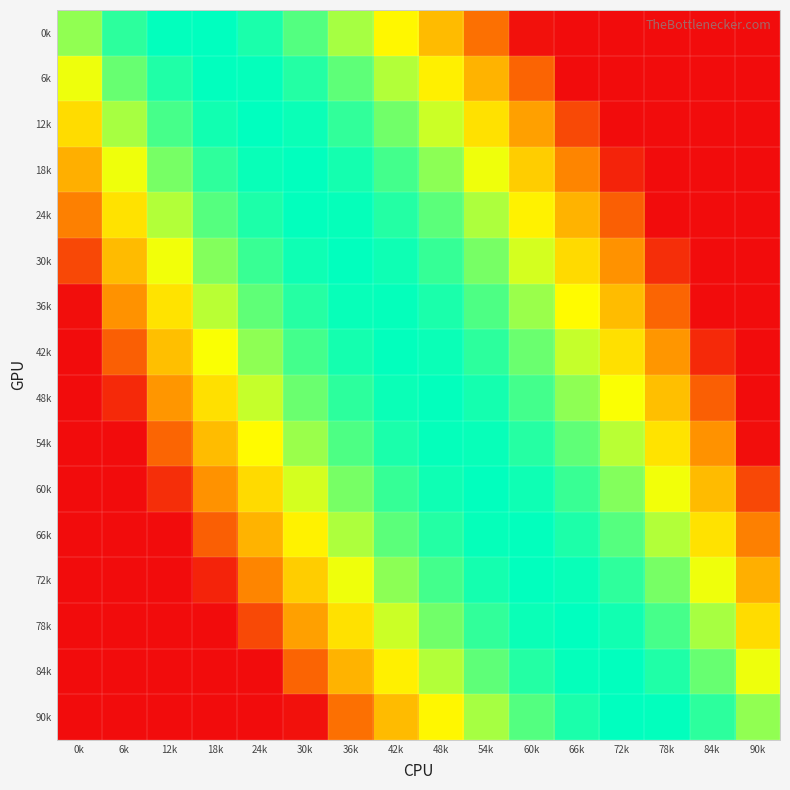

How many distinct data groups are displayed?

16